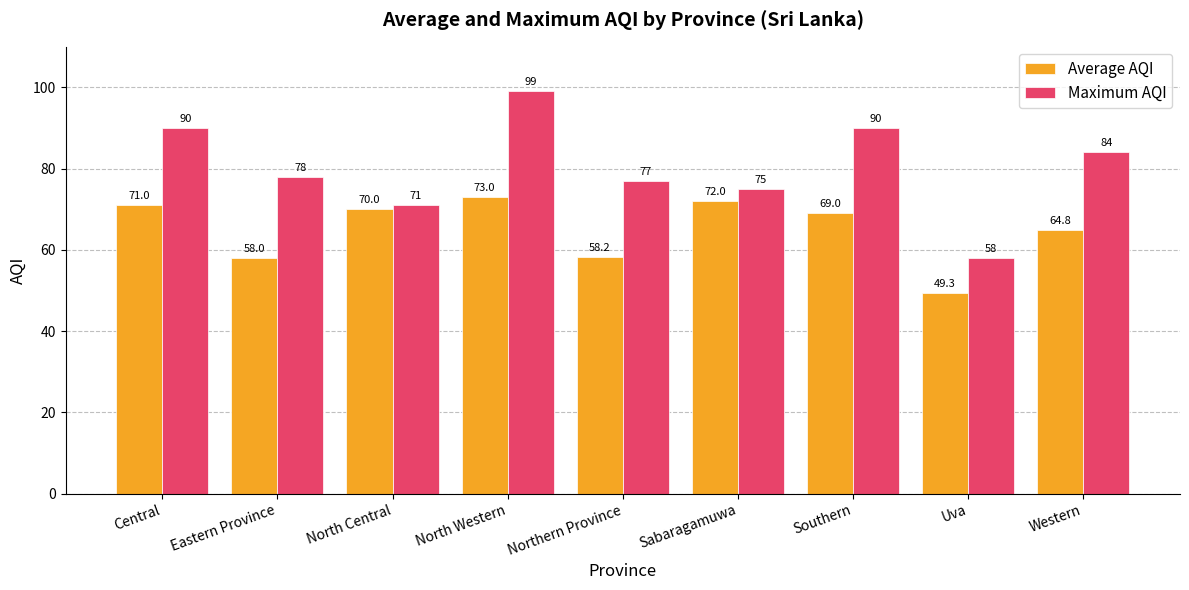

Which series has the widest spread of values?

Maximum AQI